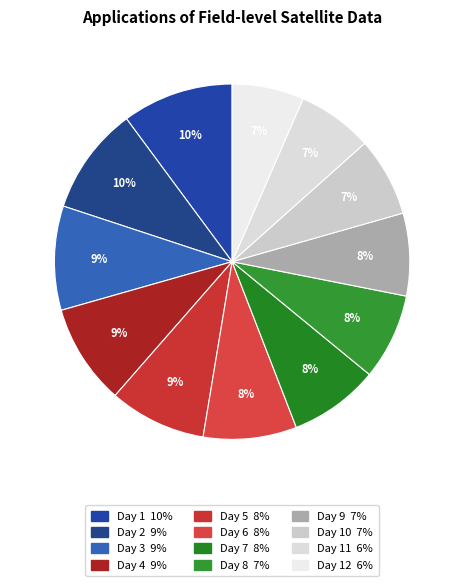

How many segments does this pie chart have?

12